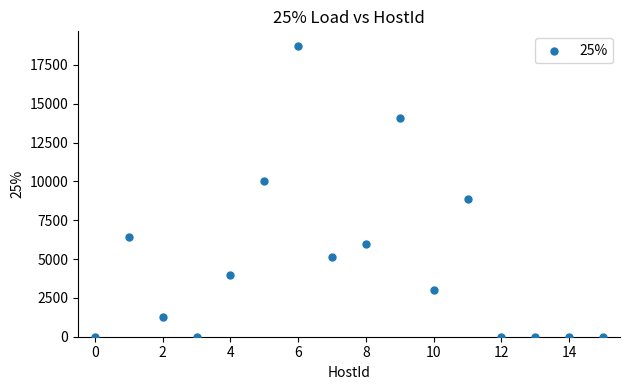

What is the range of Y values (max minus min)?

18728